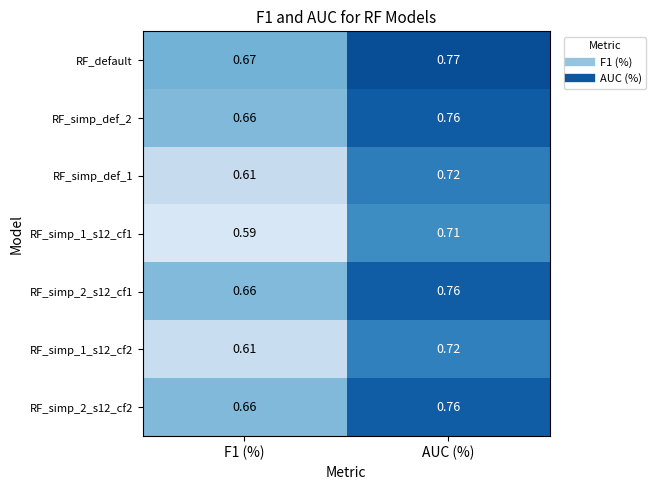

Is the value of RF_simp_def_2 at AUC (%) greater than the value of RF_simp_1_s12_cf2 at AUC (%)?

Yes